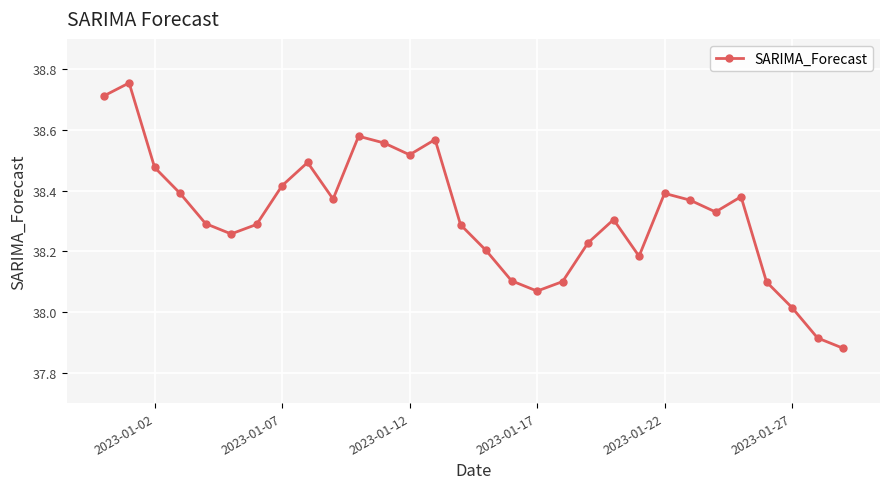

How many points are higher than both their immediate neighbors (excluding endpoints)?

7